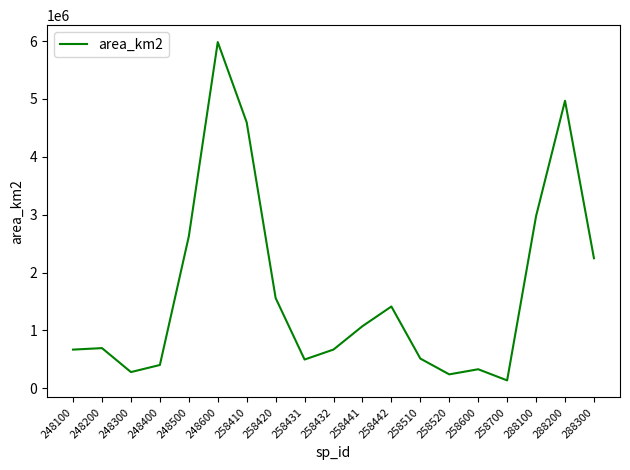

What is the smallest value displayed?

138114.8